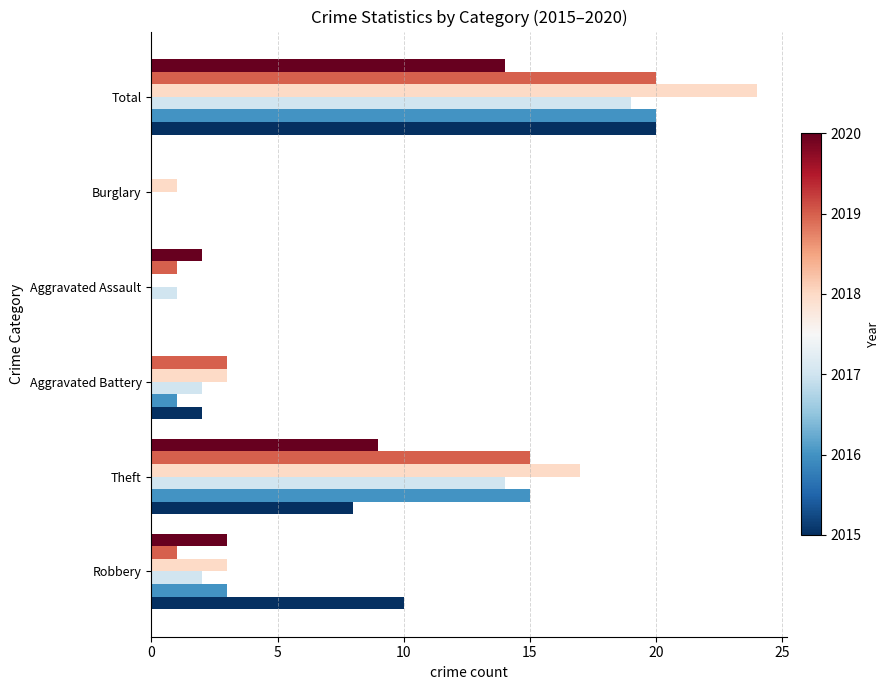

At which category is the sum across all series the highest?

Total